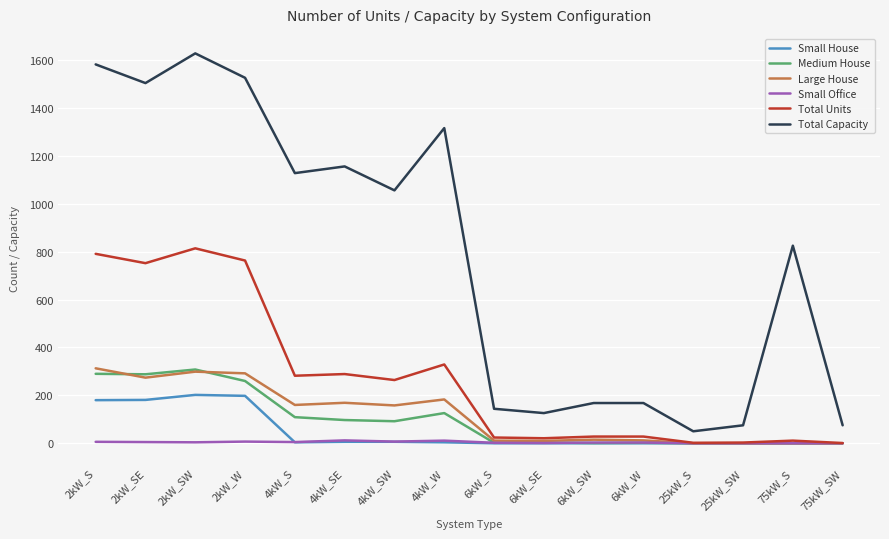

Which series has the largest range (max minus min)?

Total Capacity